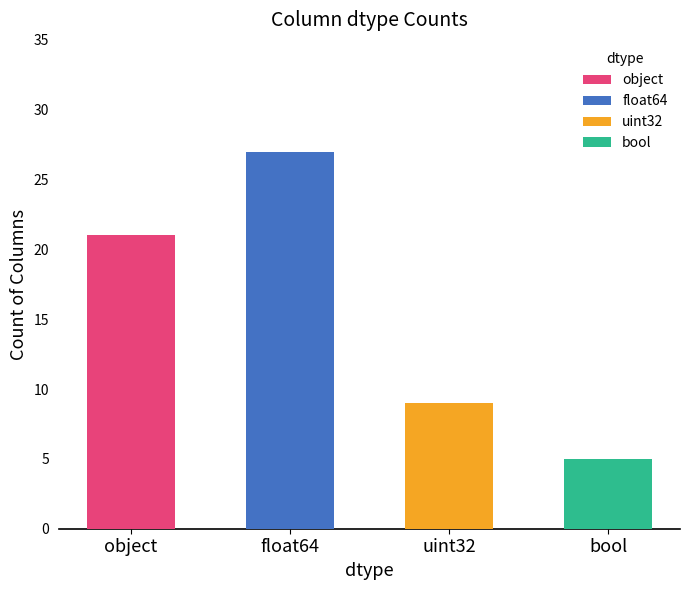

Rank the categories by value from lowest to highest.

bool, uint32, object, float64